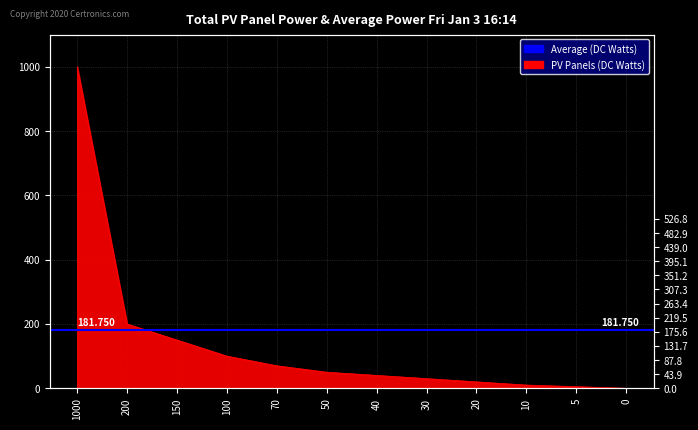

Rank the categories by value from lowest to highest.

0, 5, 10, 20, 30, 40, 50, 70, 100, 150, 200, 1000